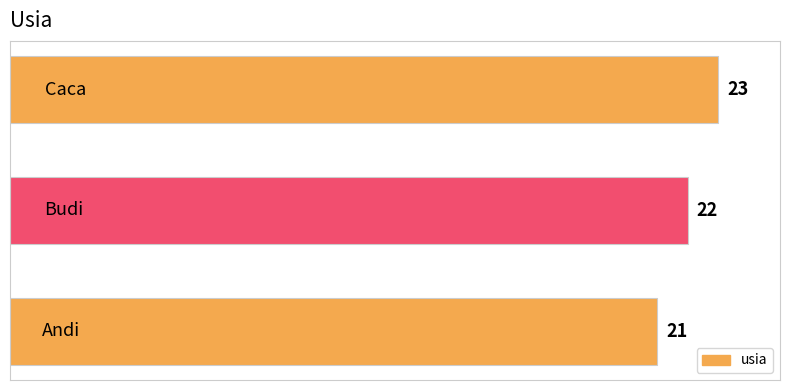

How many values are between 21 and 23?

3